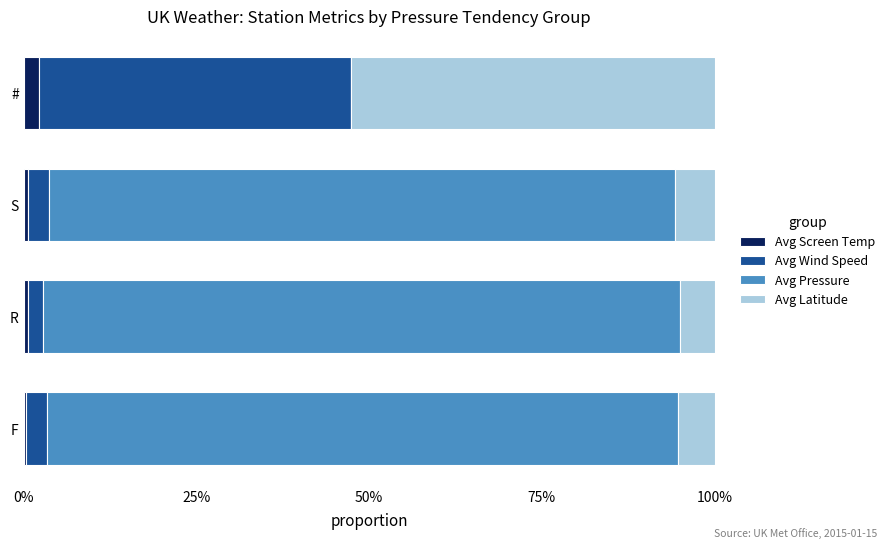

How many Avg Latitude values are between 0 and 1?

4